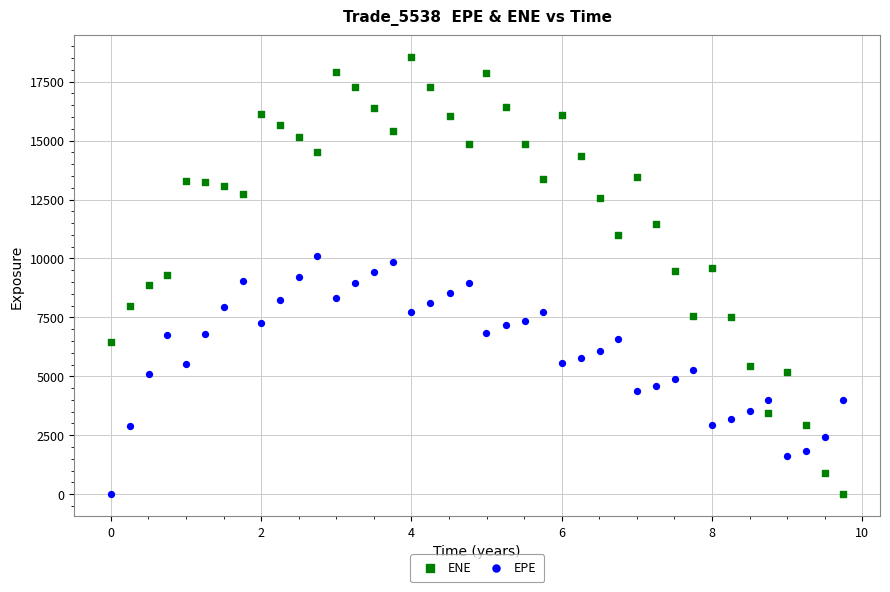

Across all data points, what is the range of X values (max minus min)?

9.7